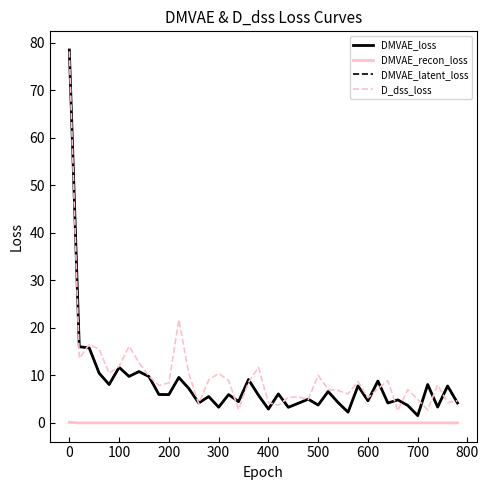

Which series has the largest total across all categories?

D_dss_loss